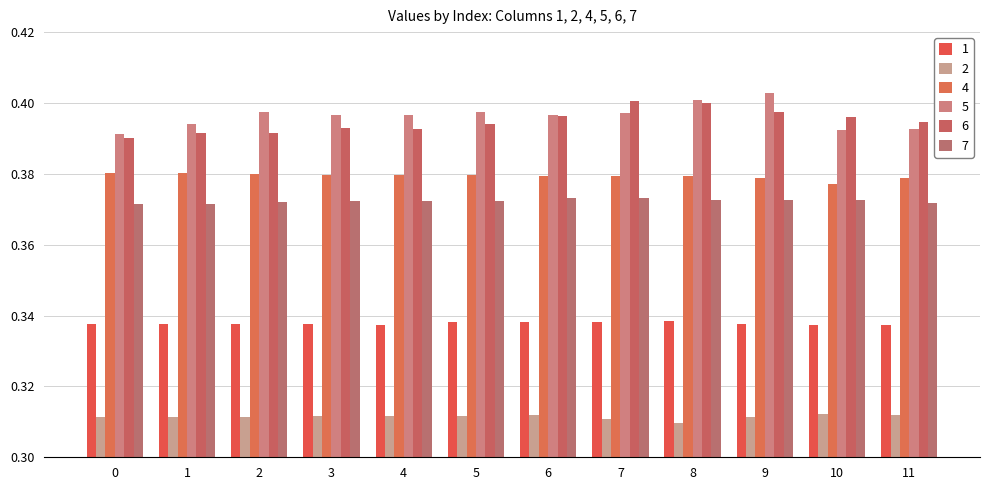

How many categories are shown in the chart?

12